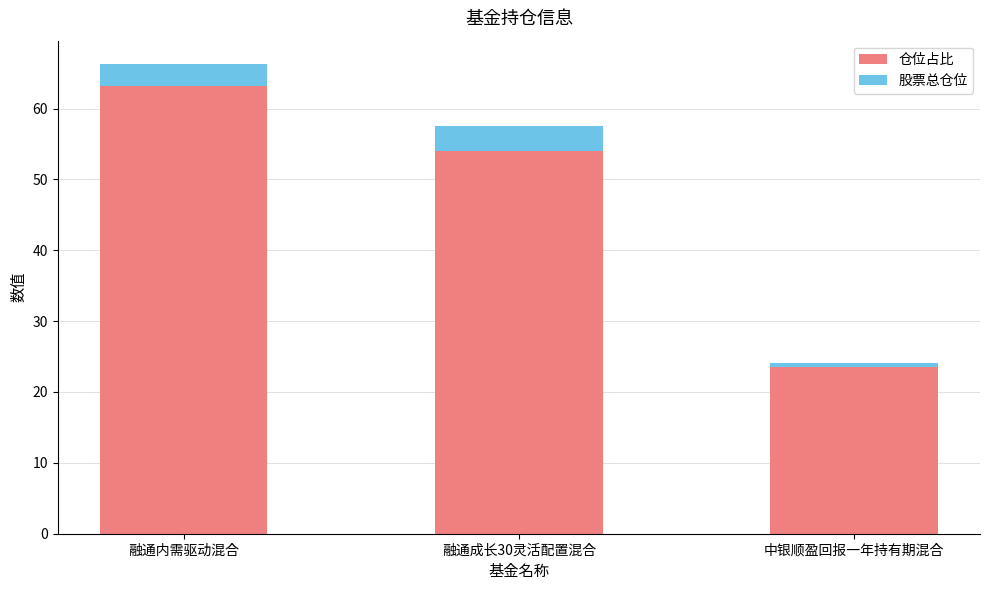

What is the sum of all 仓位占比 values?

140.7